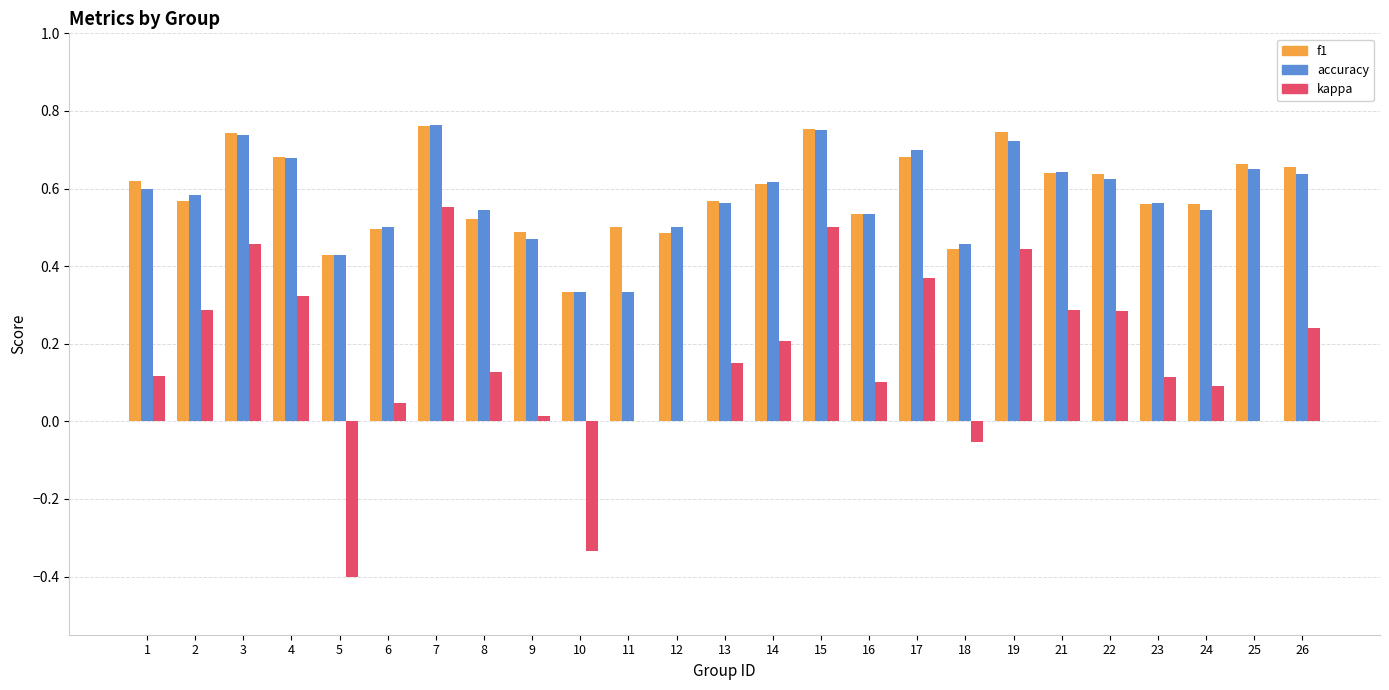

What is the sum of all f1 values?

14.7